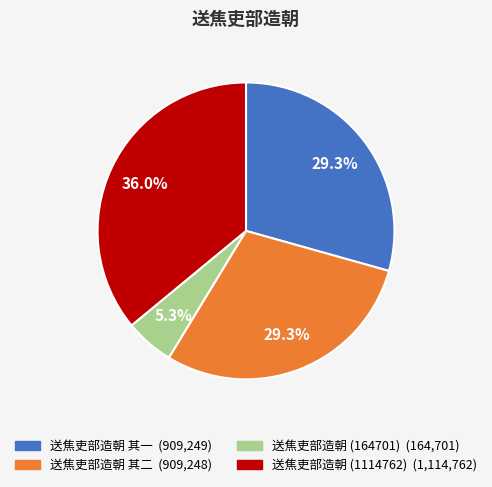

Does any single category account for the majority?

No